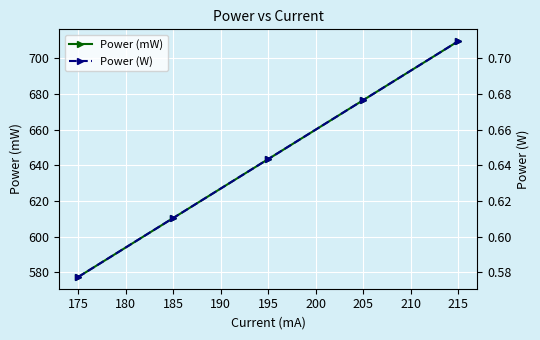

True or false: Power (mW) has more than 0 points higher than both neighbors.

False